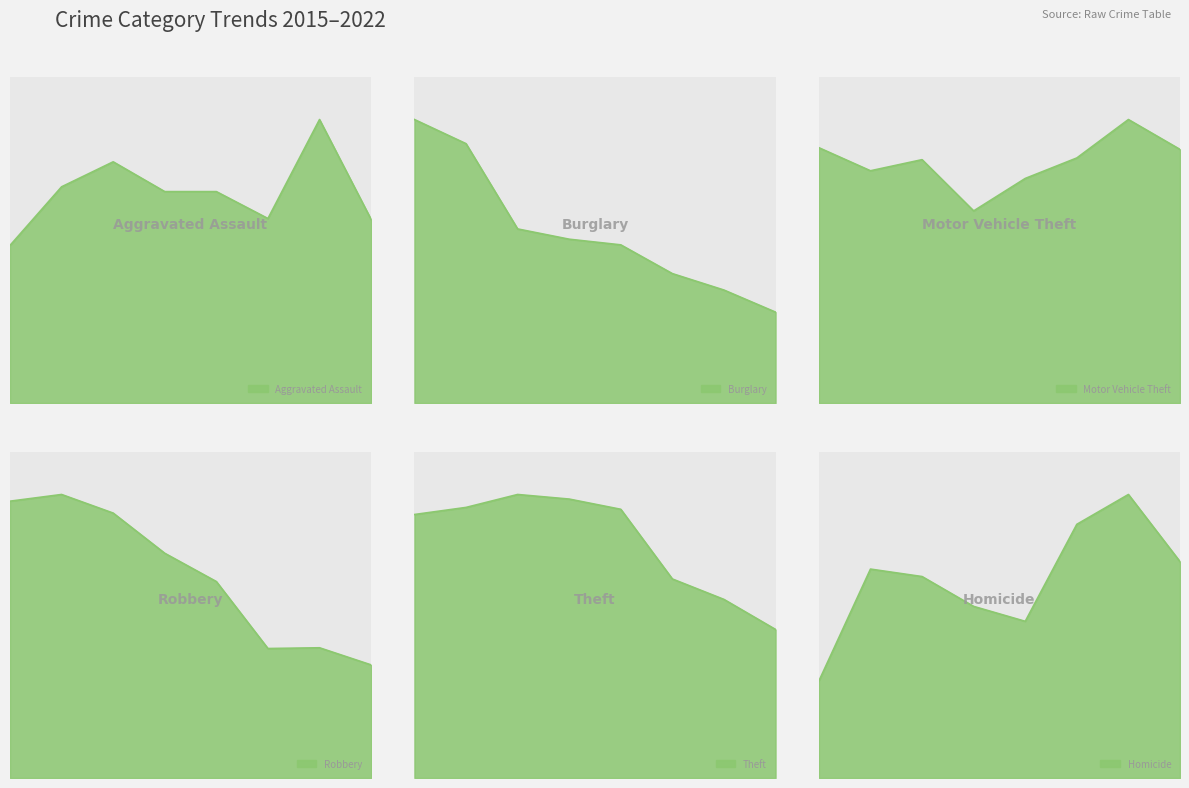

What is the sum of the Theft values at 2017 and 2021?

2215